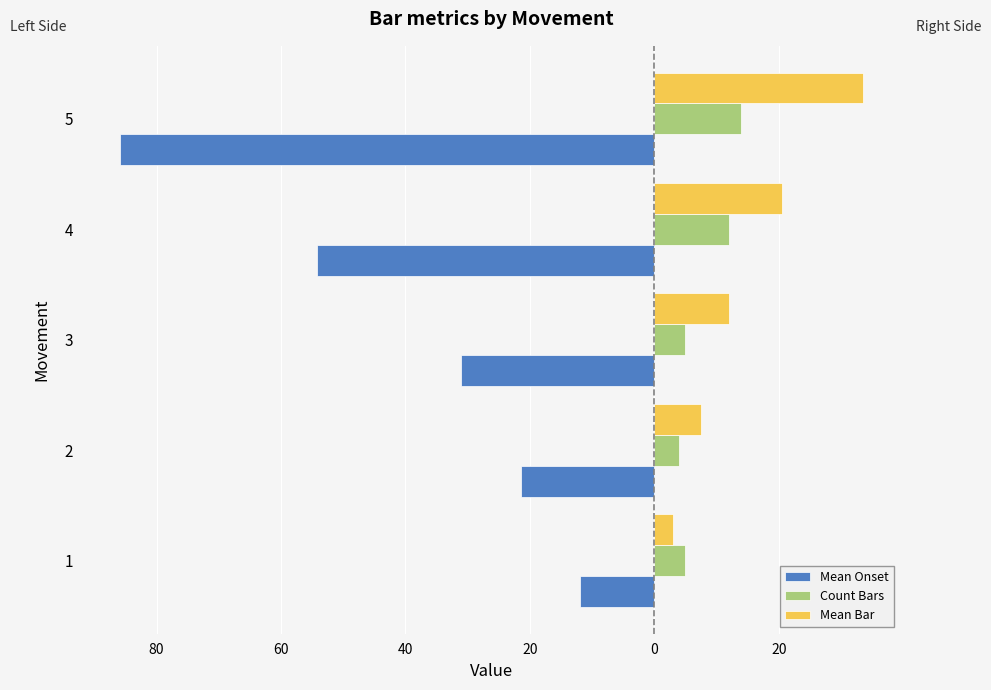

Which series has the widest spread of values?

Mean Onset